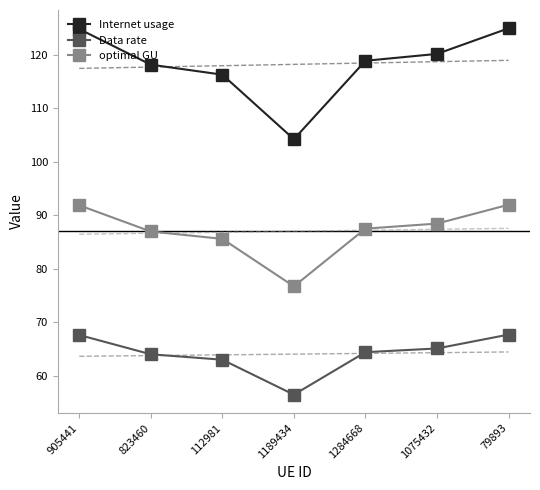

What value does the Internet usage series have at 1284668?

118.9